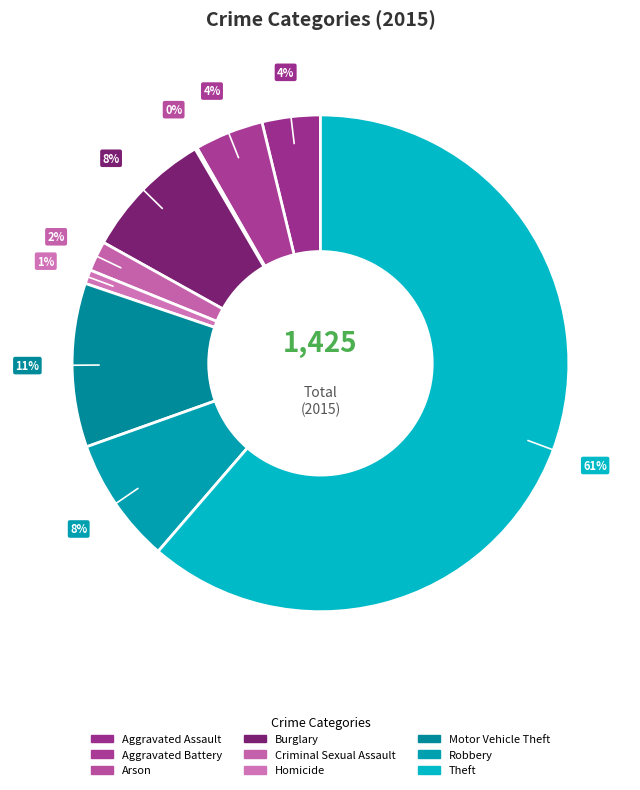

True or false: Aggravated Battery accounts for 4% of the total.

True